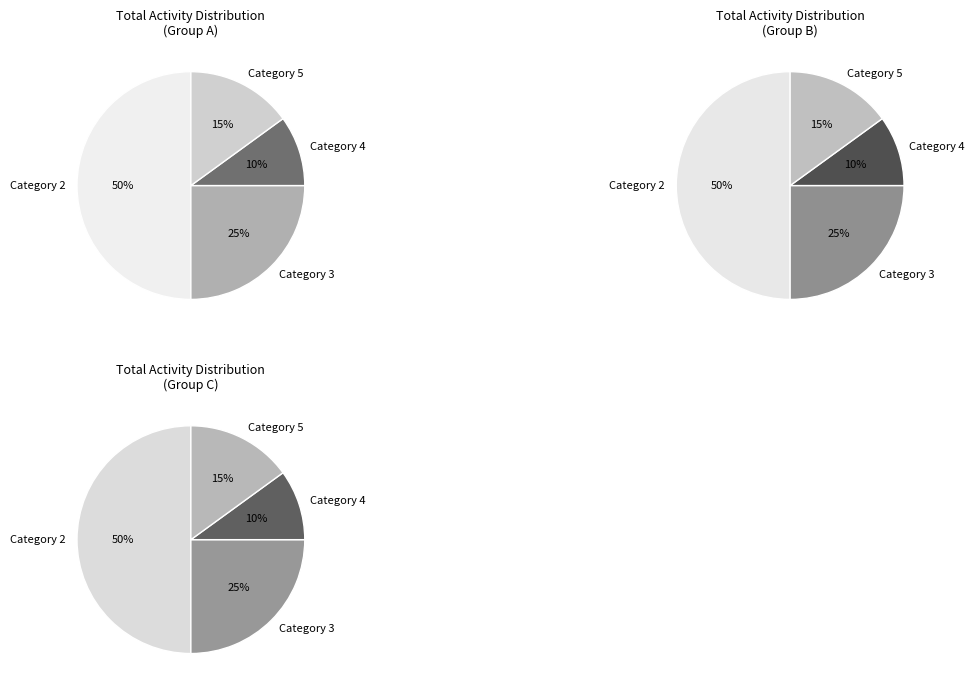

Rank the categories by value from highest to lowest.

2, 3, 5, 4